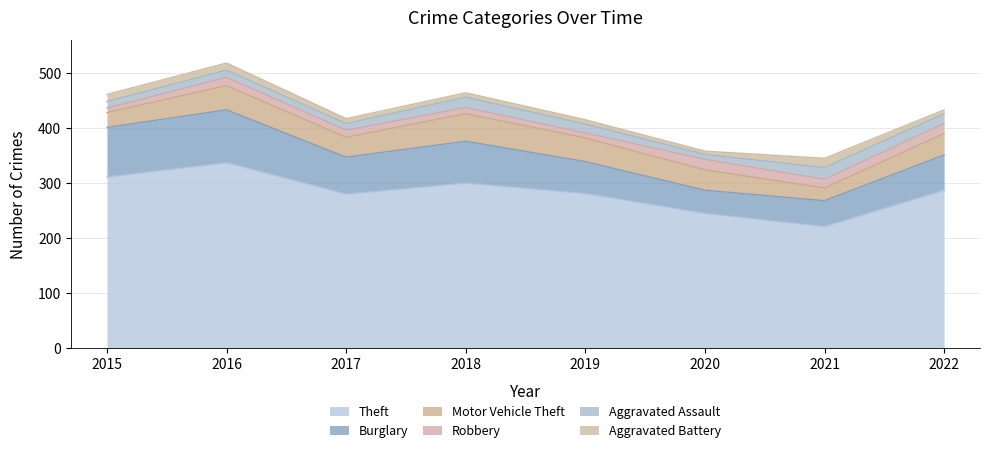

Is the value of Aggravated Battery at 2018 greater than the value of Theft at 2017?

No